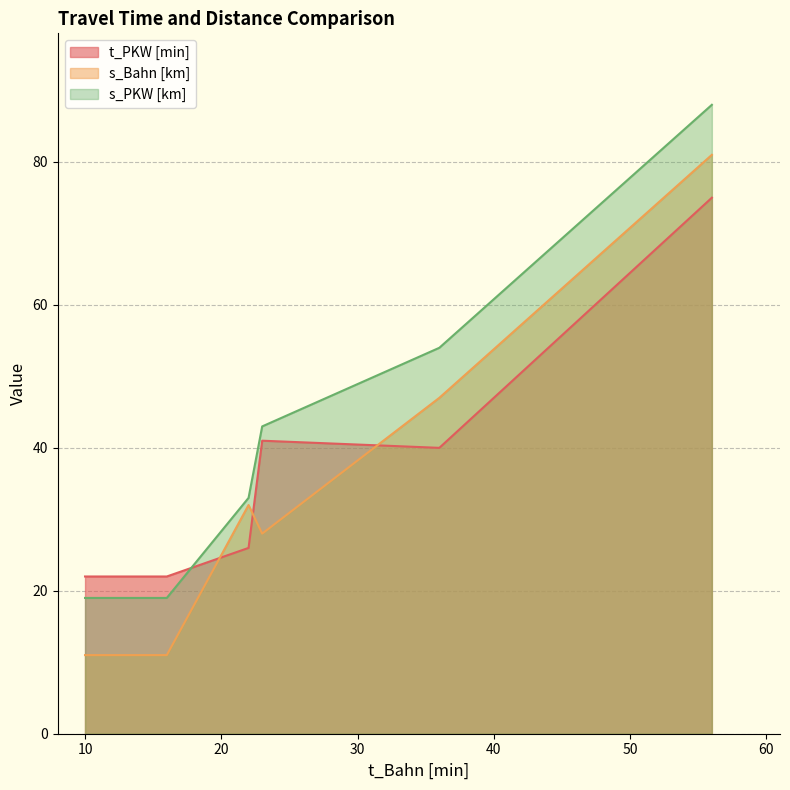

What is the difference between the highest and lowest values at 10?

11